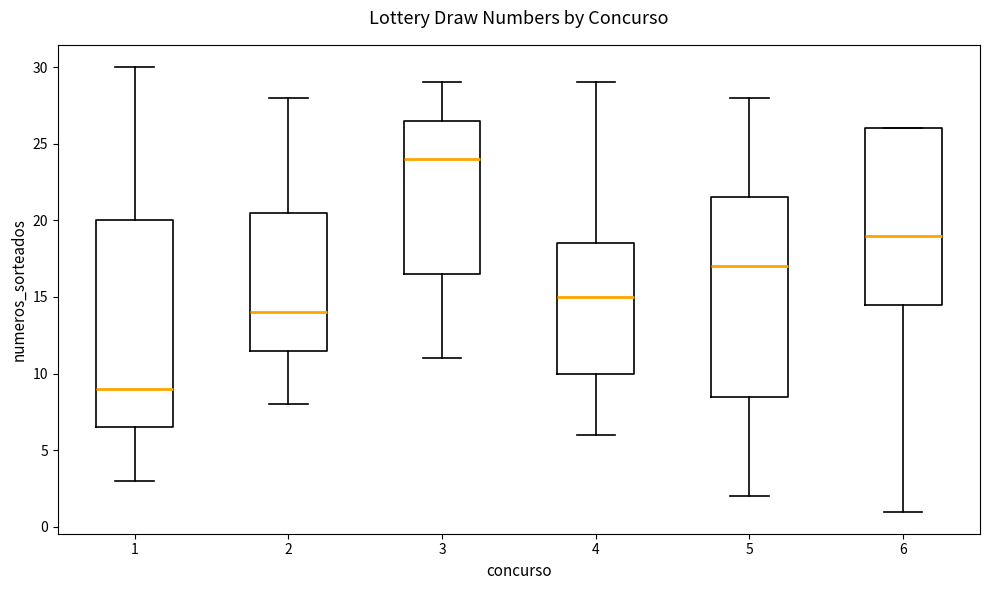

Which box's median line is the highest?

3